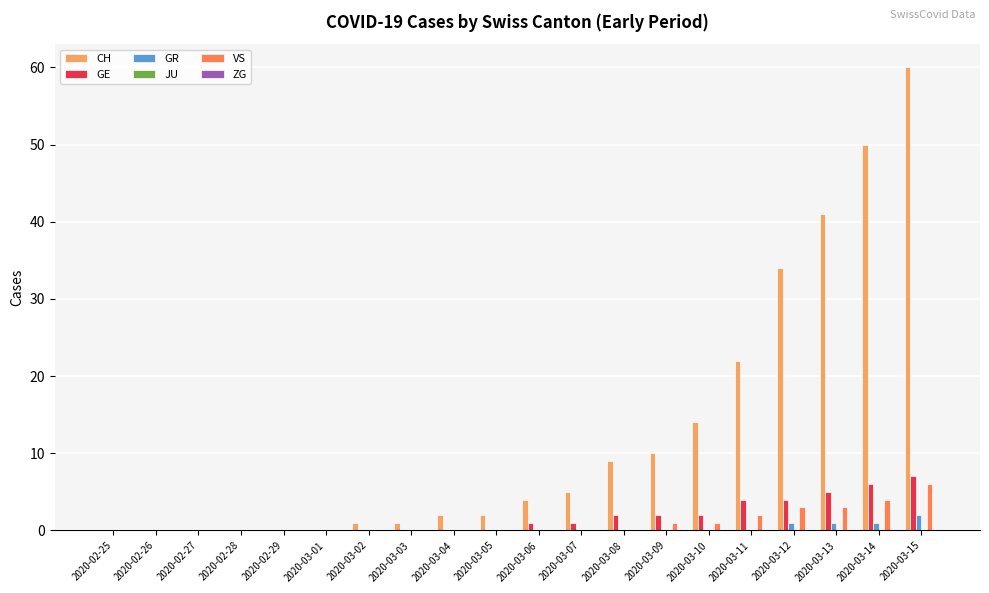

The GE series shows 11 at 2020-03-14. True or false?

False